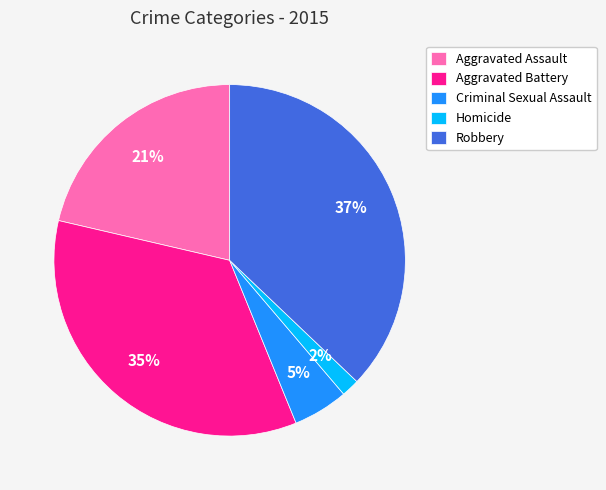

Rank the categories by value from highest to lowest.

Robbery, Aggravated Battery, Aggravated Assault, Criminal Sexual Assault, Homicide